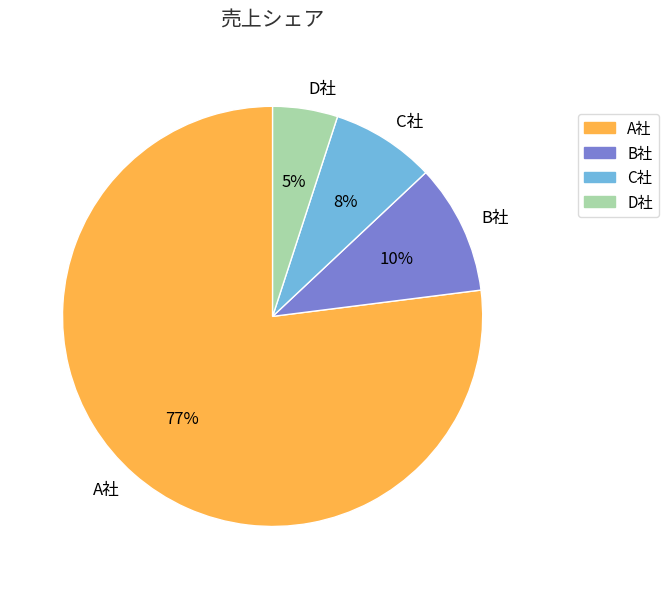

Which category has the biggest portion of the pie?

A社